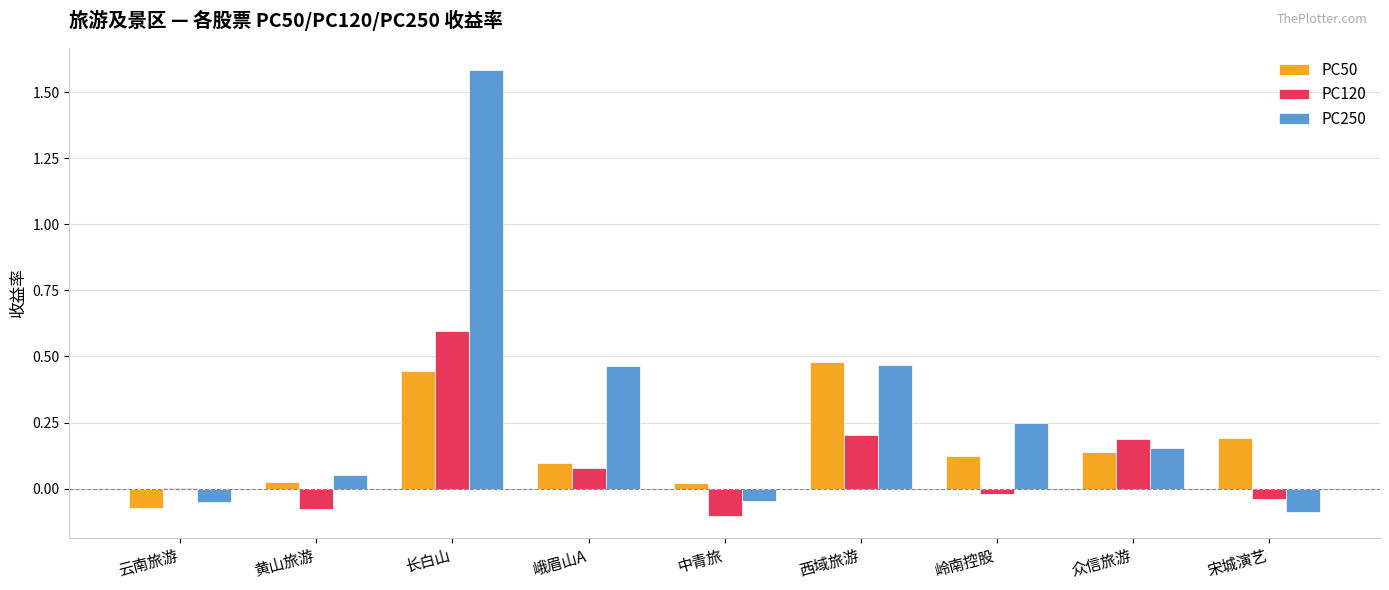

What is the maximum value for PC120?

0.6